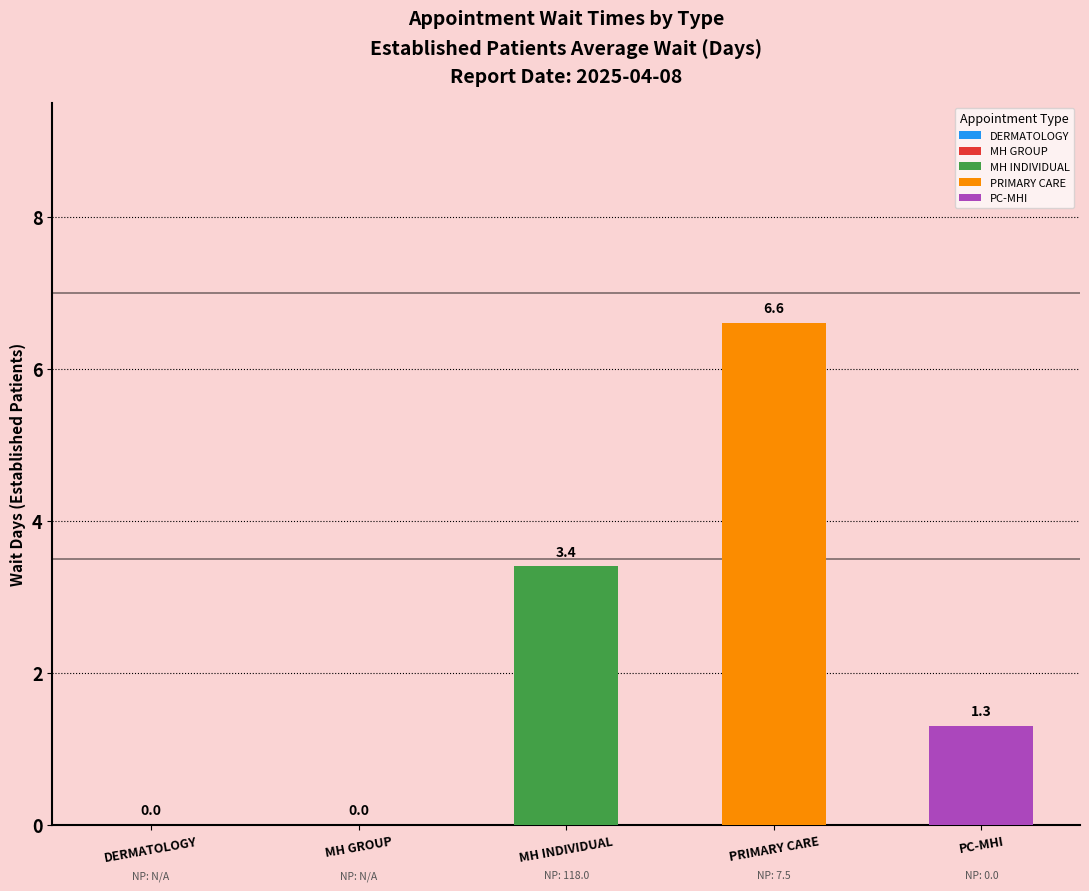

What is the difference between the maximum and second lowest values?

6.6